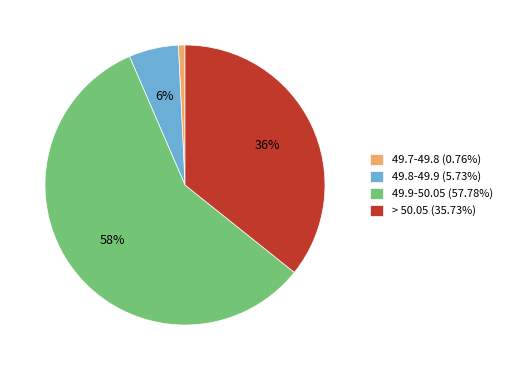

What is the largest slice in the pie chart?

49.9-50.05